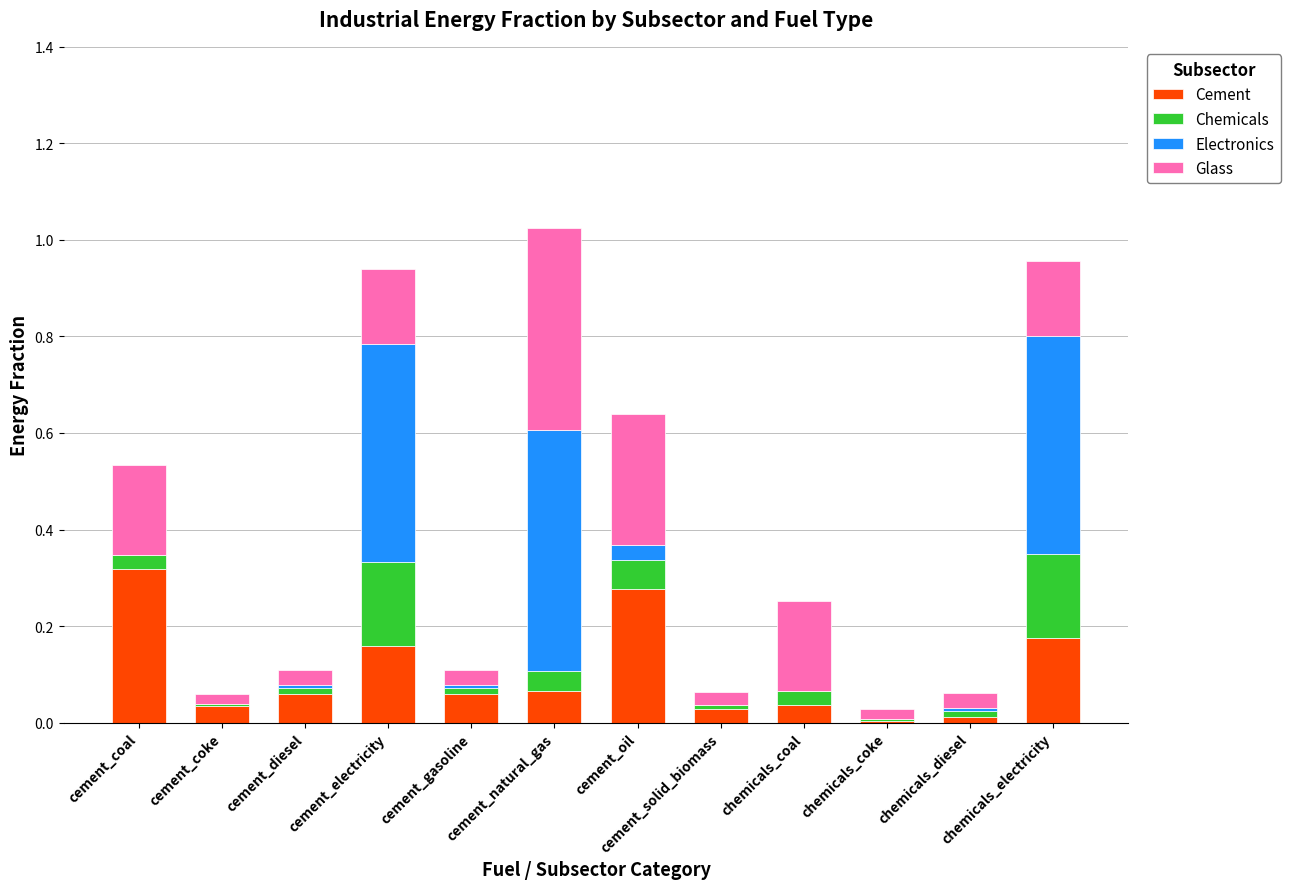

How many data points does each series have?

12